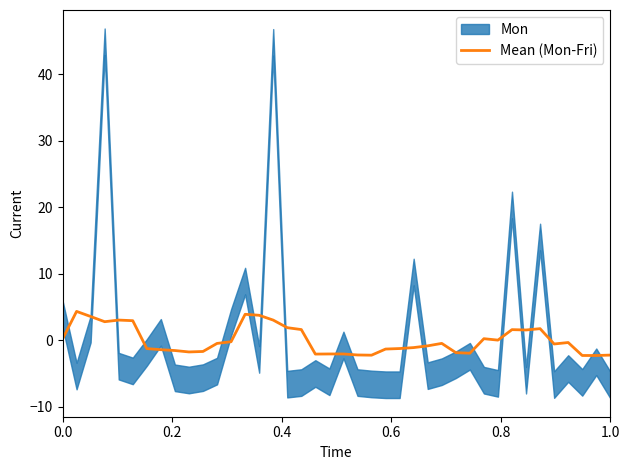

What is the minimum value for Mean (Mon-Fri)?

-2.3